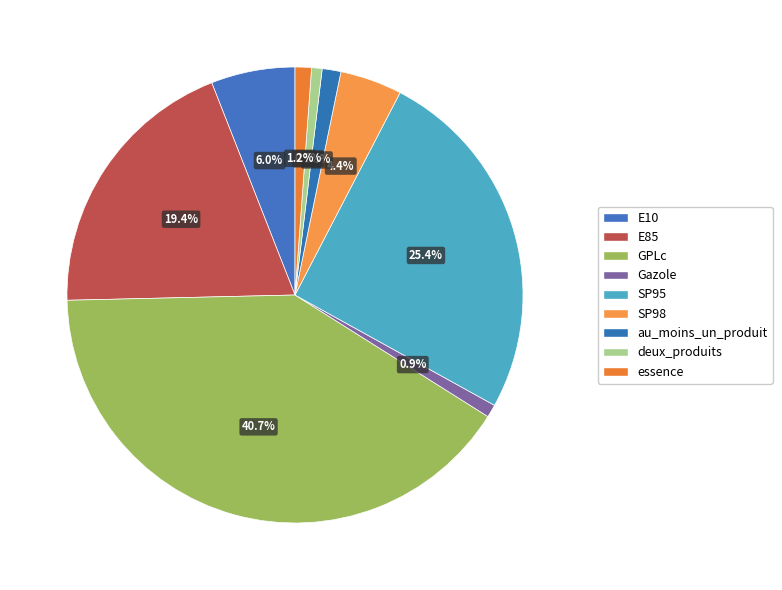

How many slices are in this pie chart?

9